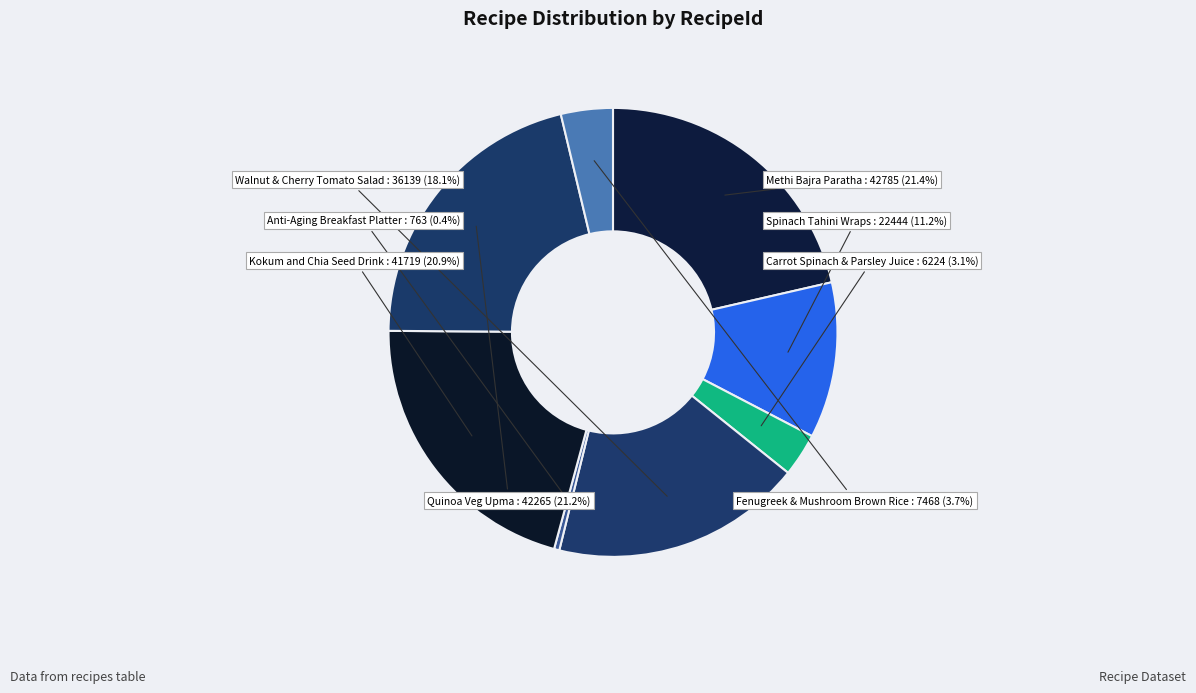

What is the smallest slice in the pie chart?

Anti-Aging Breakfast Platter